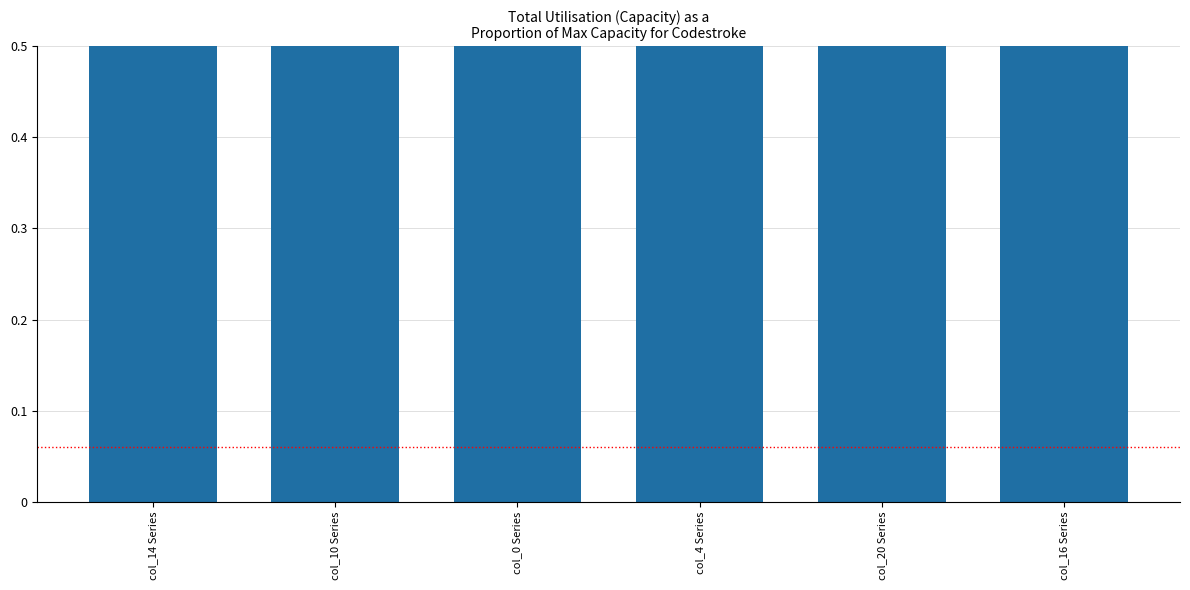

Reading left to right, list all the values displayed in this chart.

1.0	0.9	0.9	0.8	0.7	0.7